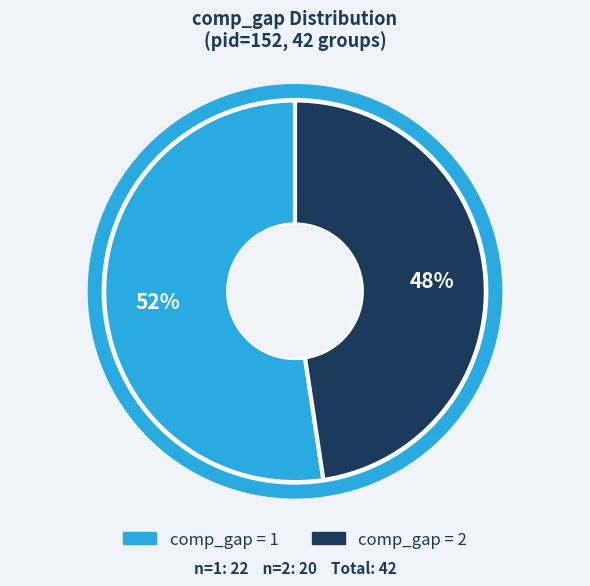

To the nearest percent, what is the average slice percentage?

50%